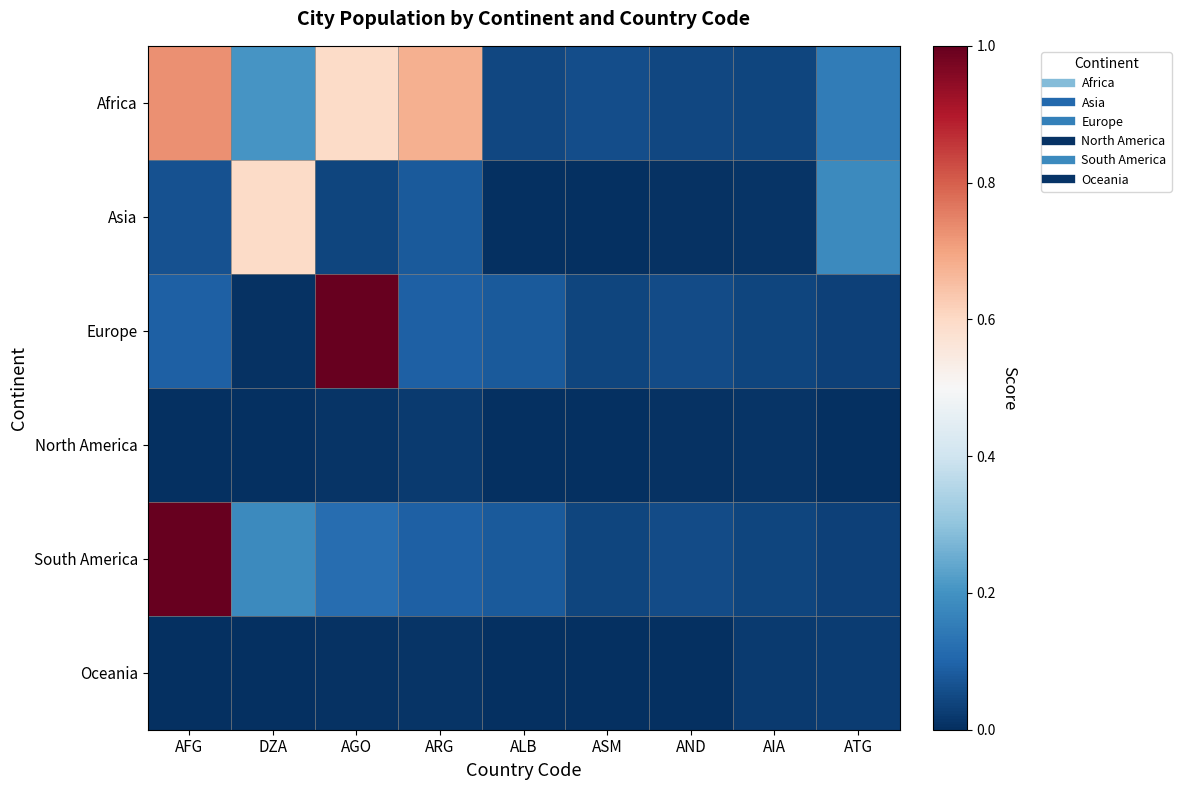

Reading left to right, what are all the values shown in this chart?

Africa: AFG=0.7	DZA=0.2	AGO=0.6	ARG=0.7	ALB=0.0	ASM=0.1	AND=0.0	AIA=0.0	ATG=0.1
Asia: AFG=0.1	DZA=0.6	AGO=0.0	ARG=0.1	ALB=0.0	ASM=0.0	AND=0.0	AIA=0.0	ATG=0.2
Europe: AFG=0.1	DZA=0.0	AGO=1.0	ARG=0.1	ALB=0.1	ASM=0.0	AND=0.1	AIA=0.0	ATG=0.0
North America: AFG=0.0	DZA=0.0	AGO=0.0	ARG=0.0	ALB=0.0	ASM=0.0	AND=0.0	AIA=0.0	ATG=0.0
South America: AFG=1.0	DZA=0.2	AGO=0.1	ARG=0.1	ALB=0.1	ASM=0.0	AND=0.1	AIA=0.0	ATG=0.0
Oceania: AFG=0.0	DZA=0.0	AGO=0.0	ARG=0.0	ALB=0.0	ASM=0.0	AND=0.0	AIA=0.0	ATG=0.0